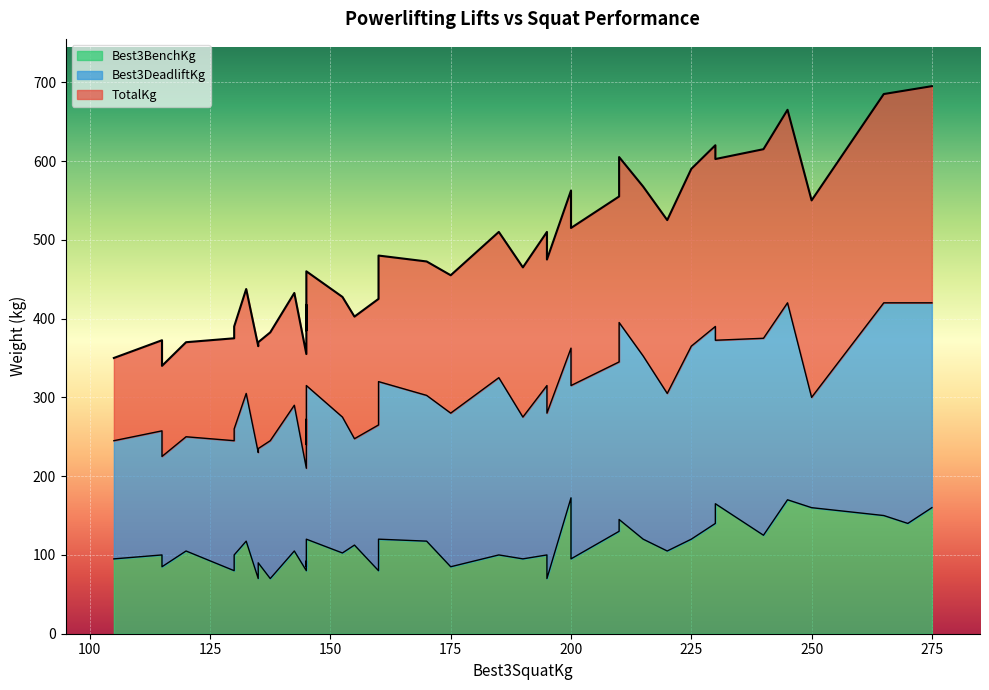

What are all the series names shown in the legend?

TotalKg, Best3DeadliftKg, Best3BenchKg